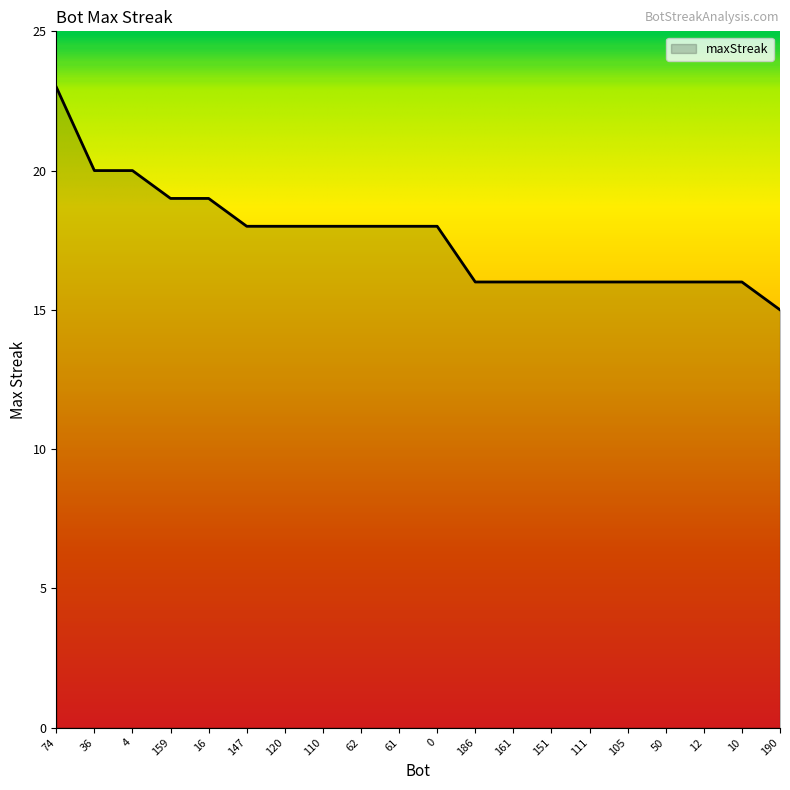

What is the sum of the values at 12 and 151?

32